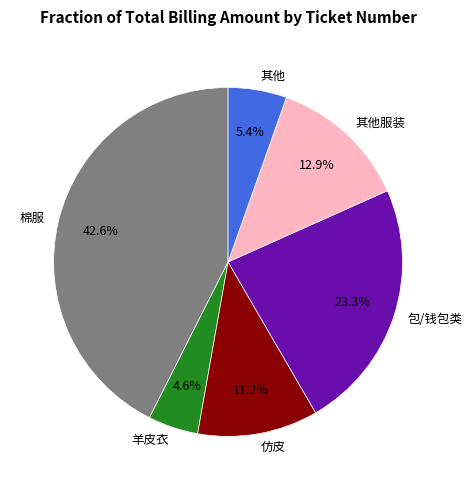

What is the largest slice in the pie chart?

棉服